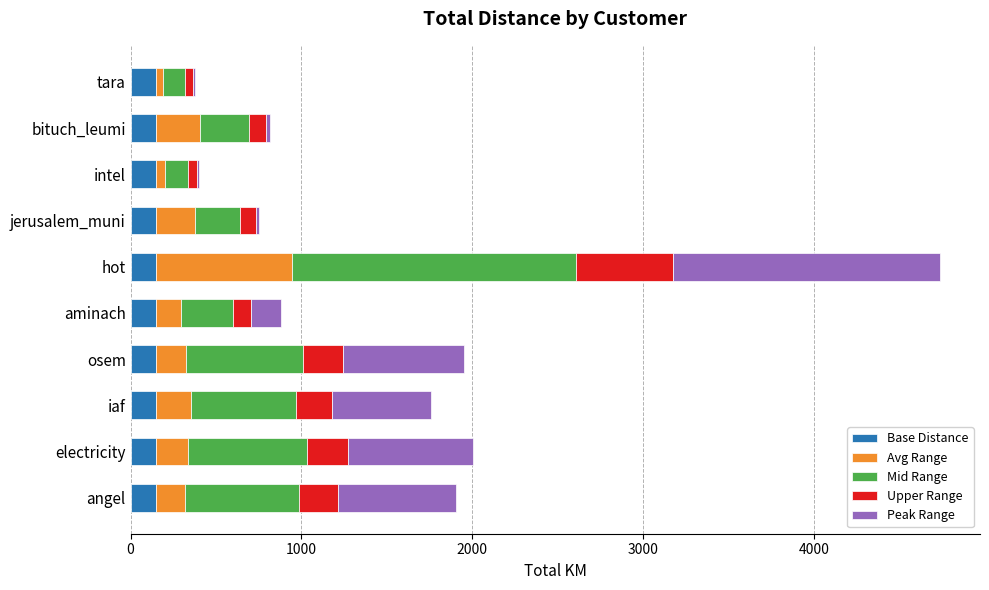

What value does the Base Distance series have at electricity?

150.0